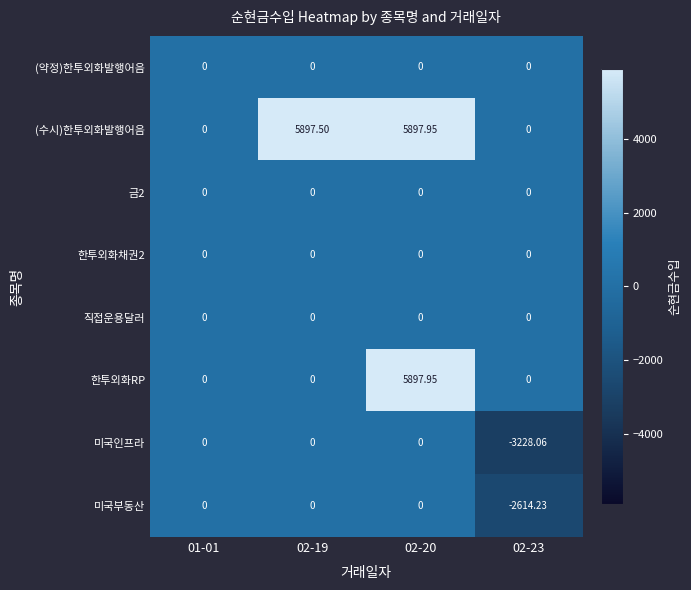

Which series has the largest total across all categories?

(수시)한투외화발행어음